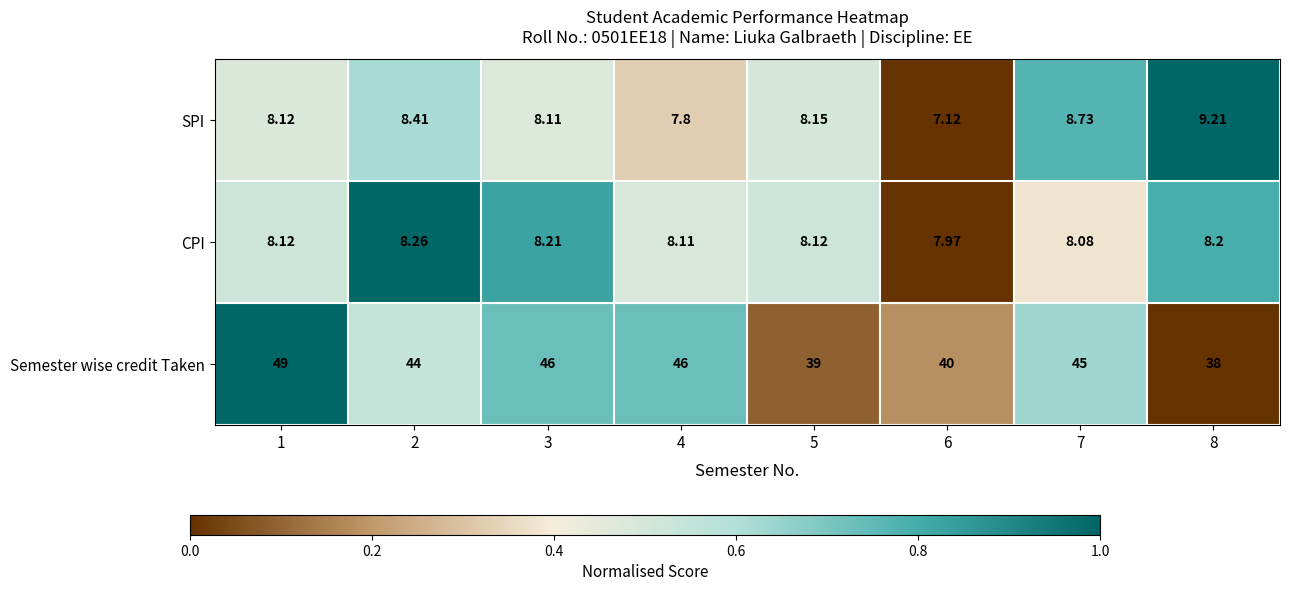

Which series has the largest range (max minus min)?

Semester wise credit Taken